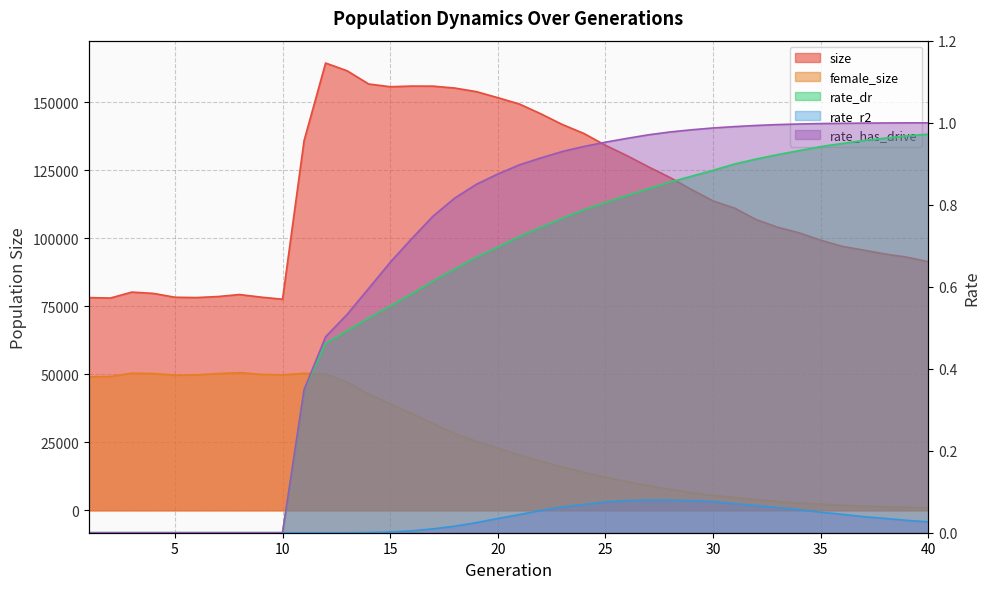

Where is the first local maximum for rate_r2?

27